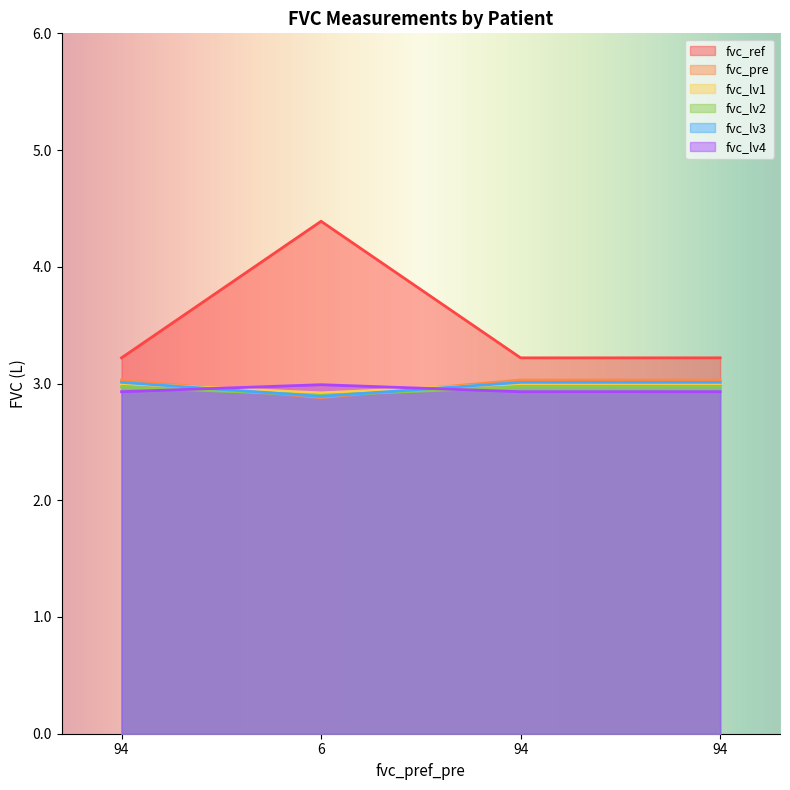

How many lines are shown in the chart?

6